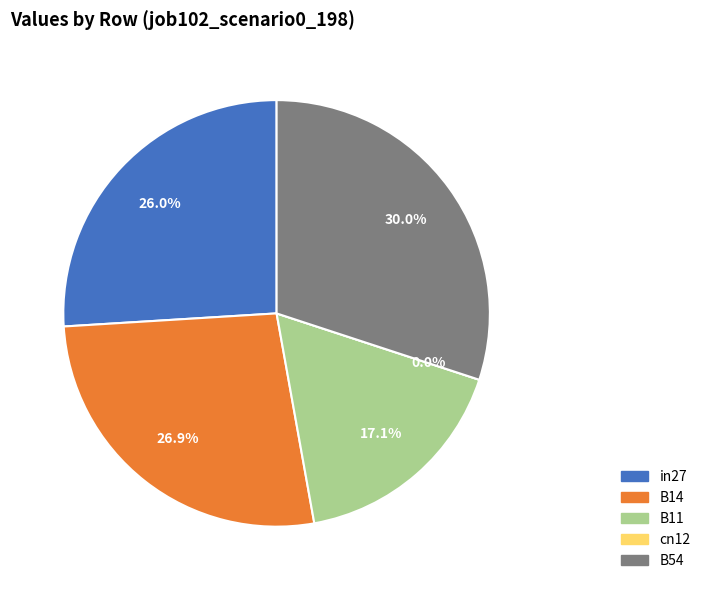

To the nearest percent, what percentage of the pie is B14?

27%